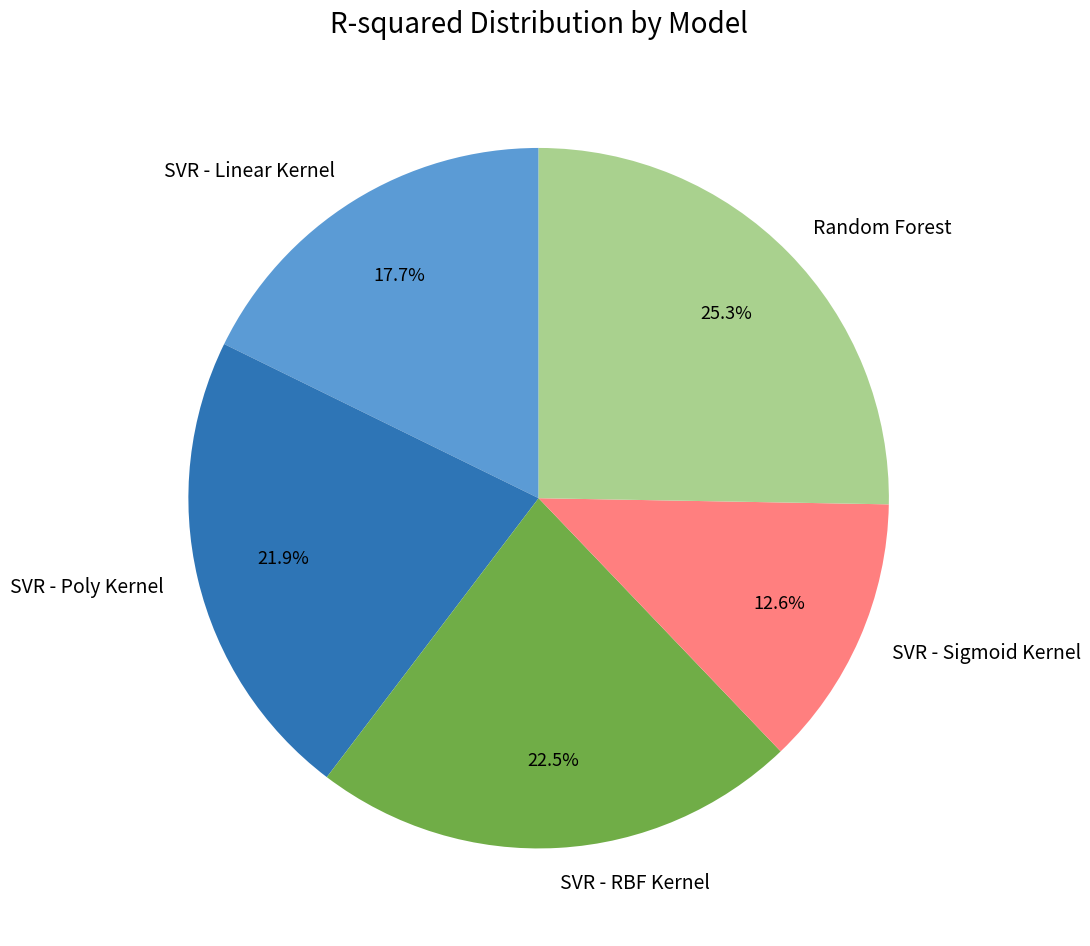

Which has a higher value, Random Forest or SVR - Poly Kernel?

Random Forest